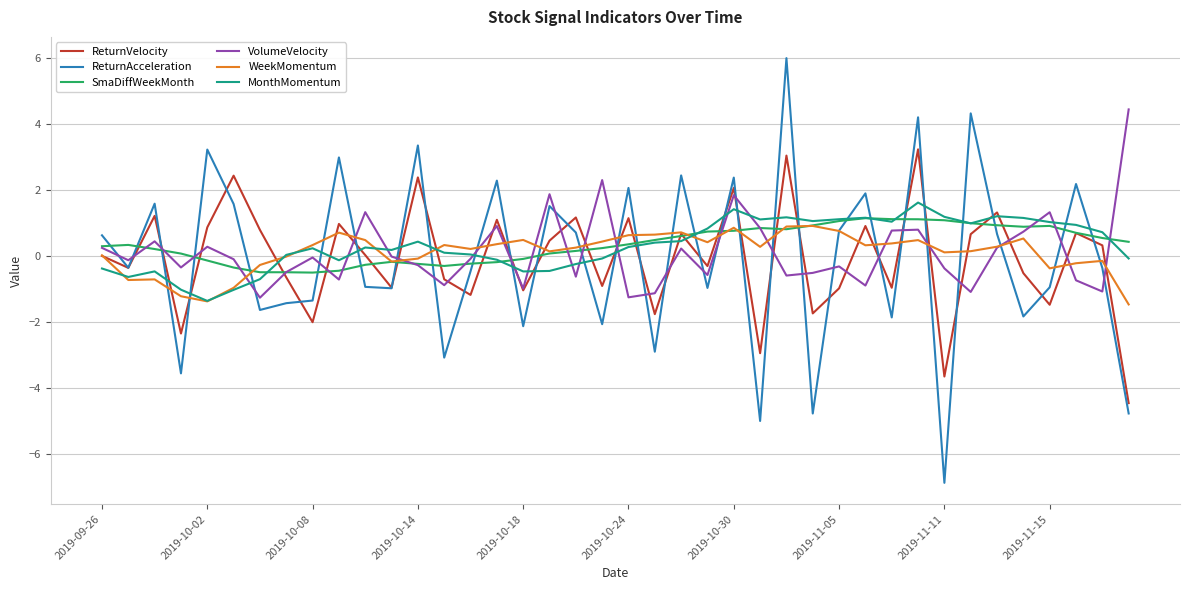

Rank the series by their maximum value, from lowest to highest.

WeekMomentum, SmaDiffWeekMonth, MonthMomentum, ReturnVelocity, VolumeVelocity, ReturnAcceleration